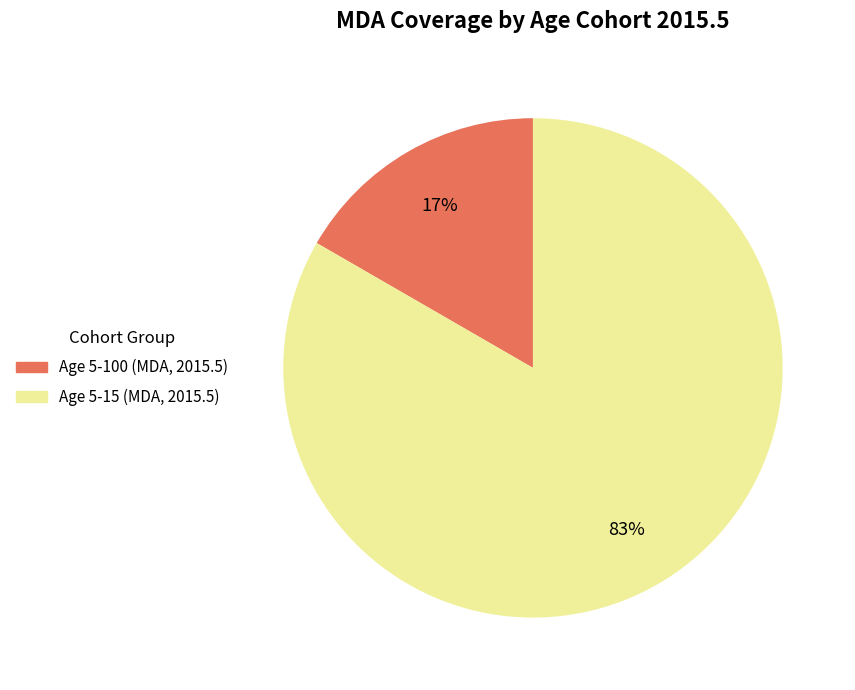

To the nearest percent, what is the average slice percentage?

50%